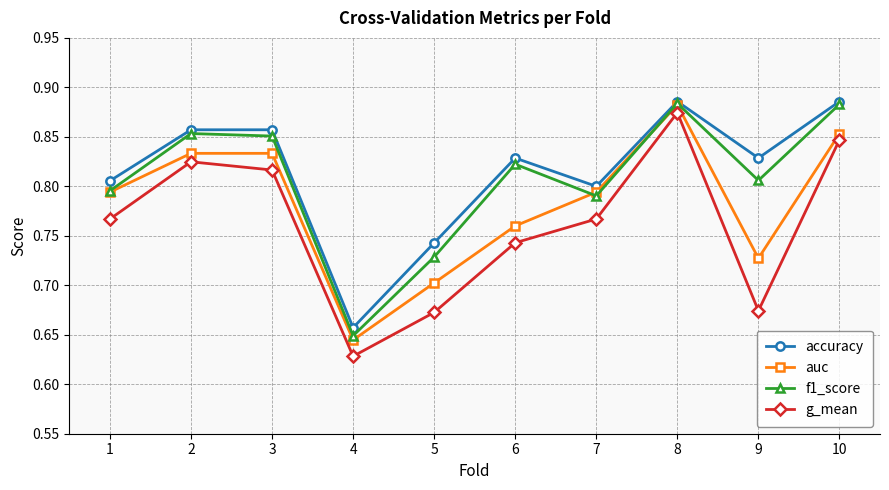

Does the chart have visible grid lines?

Yes